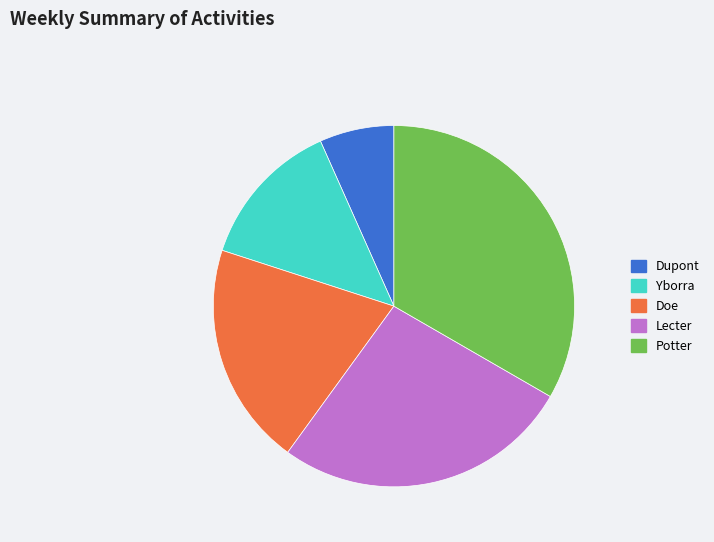

Rank the categories by value from lowest to highest.

Dupont, Yborra, Doe, Lecter, Potter